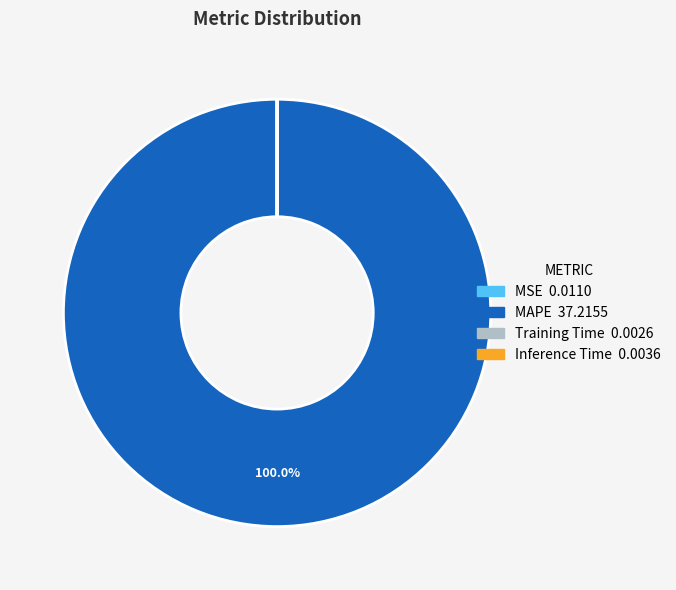

What is the largest slice in the pie chart?

MAPE